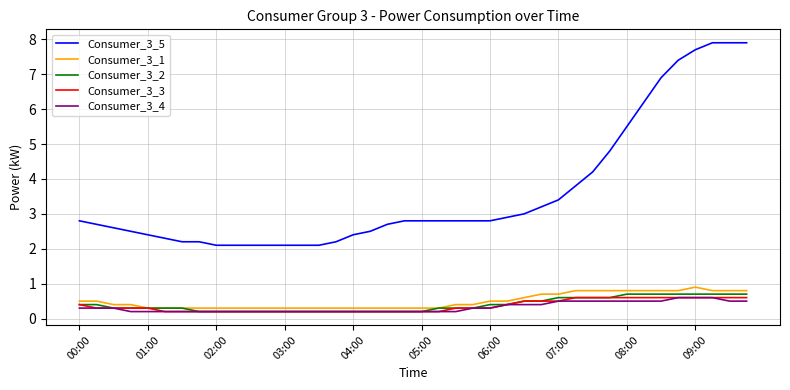

Which series has the largest total across all categories?

Consumer_3_5